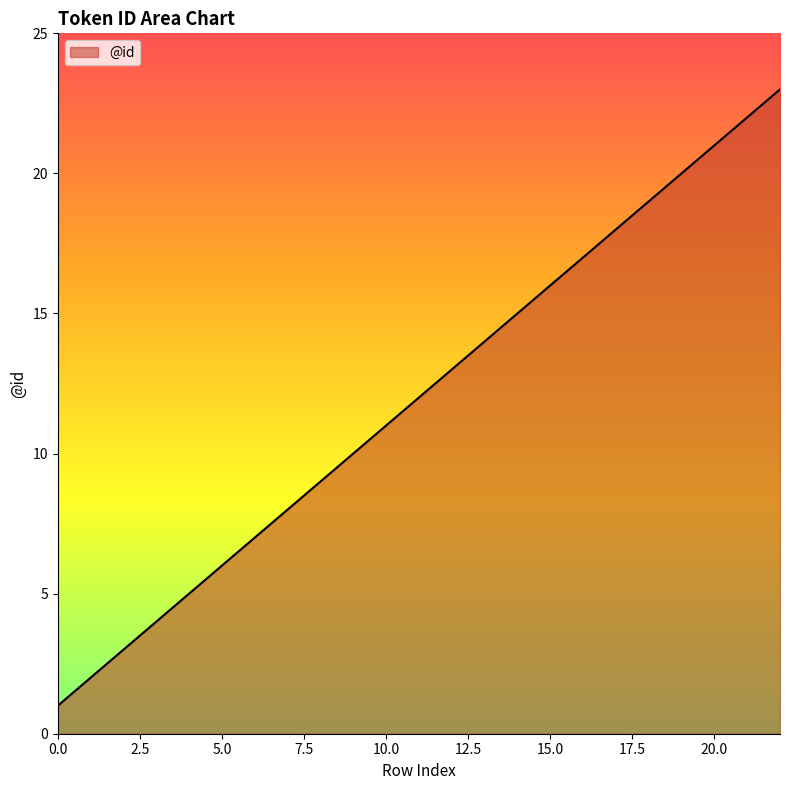

How many lines are shown in the chart?

1